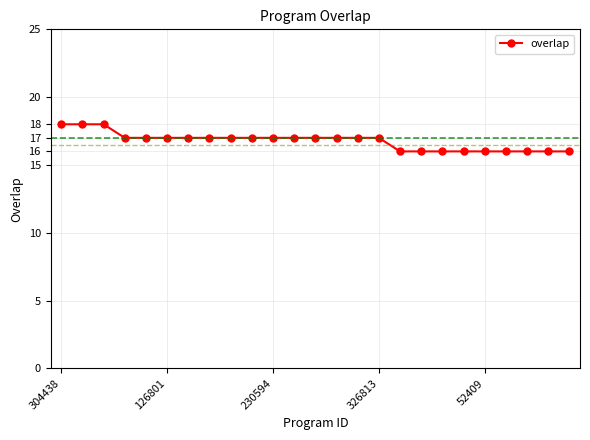

What is the greatest value displayed?

18